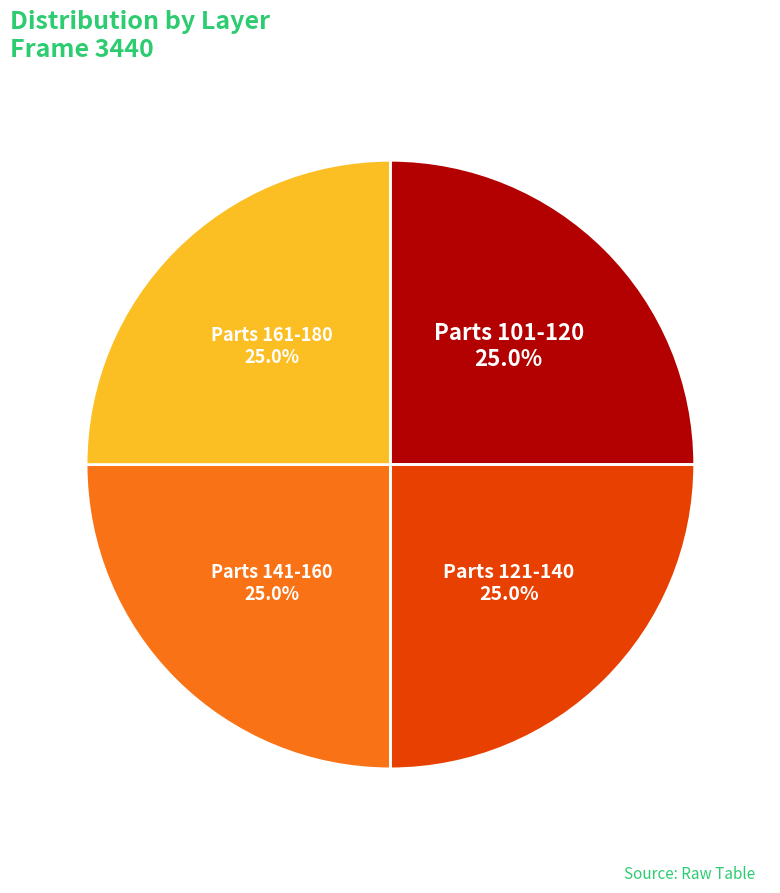

Does any single category account for the majority?

No